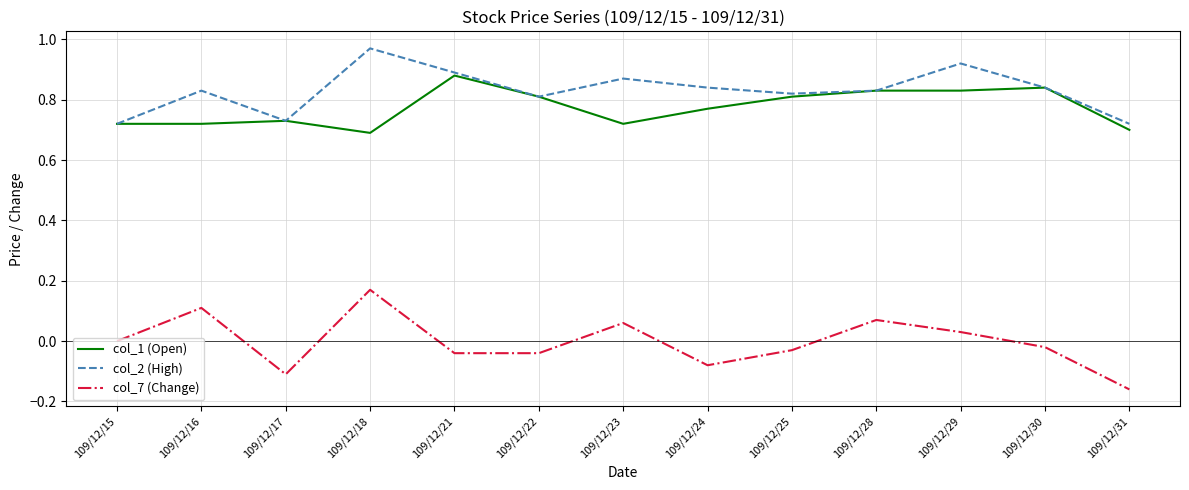

What are all the series names shown in the legend?

col_1 (Open), col_2 (High), col_7 (Change)